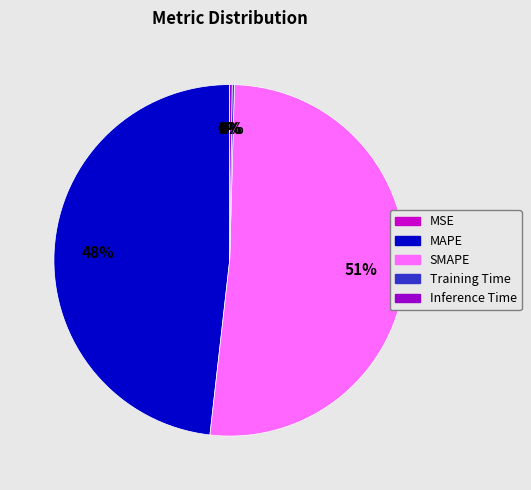

To the nearest percent, what is the average slice percentage?

20%